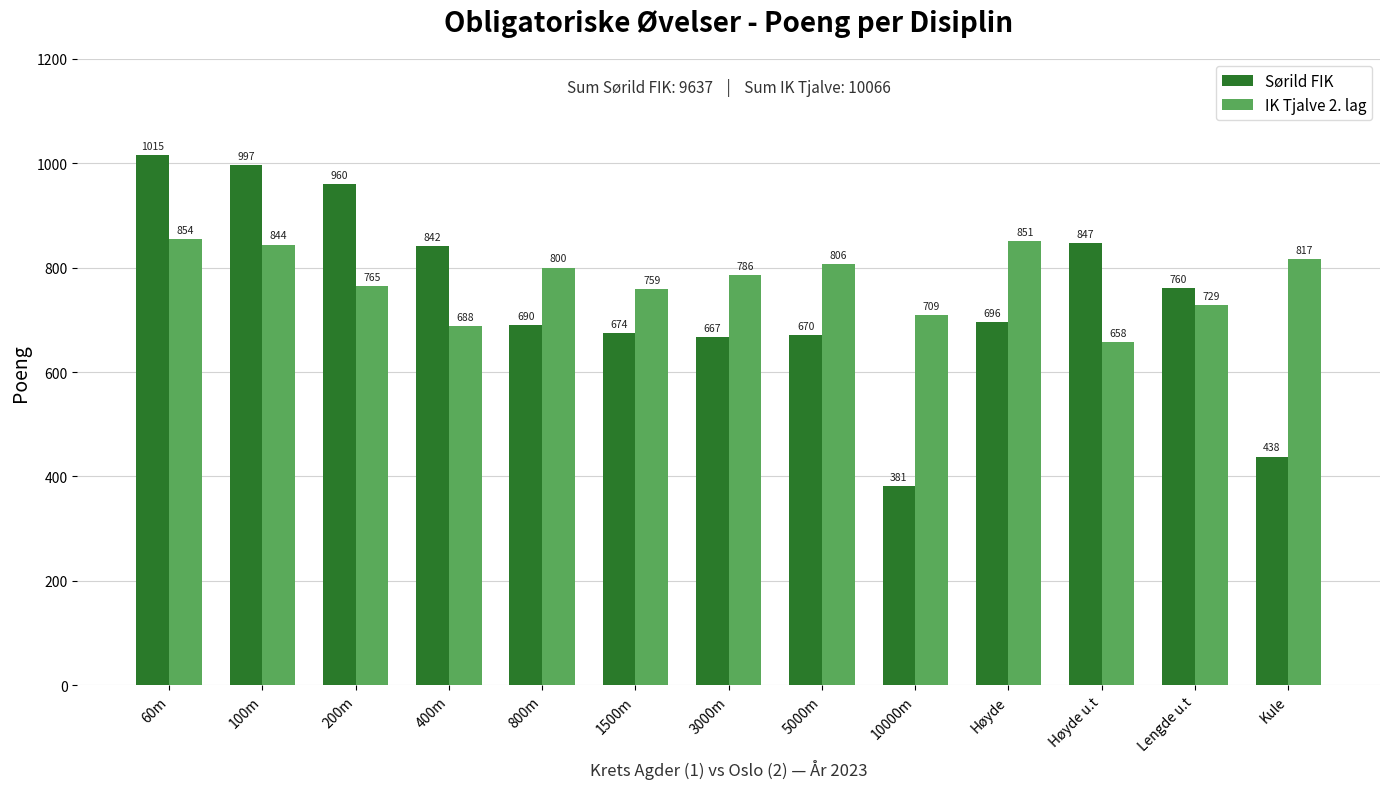

What is the label of the 1st bar from the right?

Kule